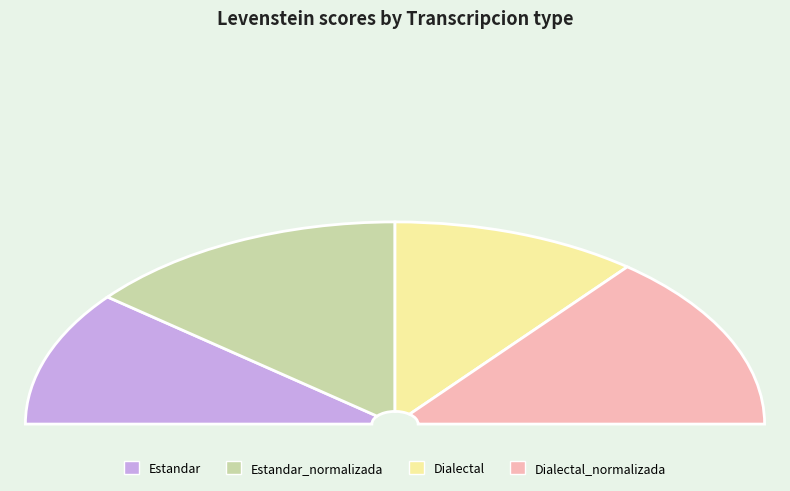

Do Estandar_normalizada and Estandar together represent more than half of the pie?

No